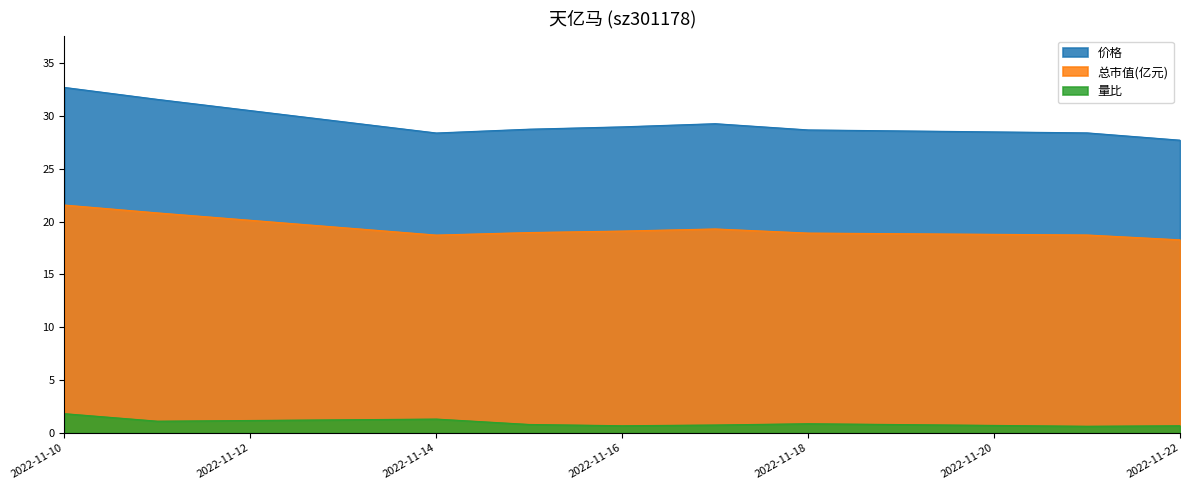

How many distinct data groups are displayed?

3